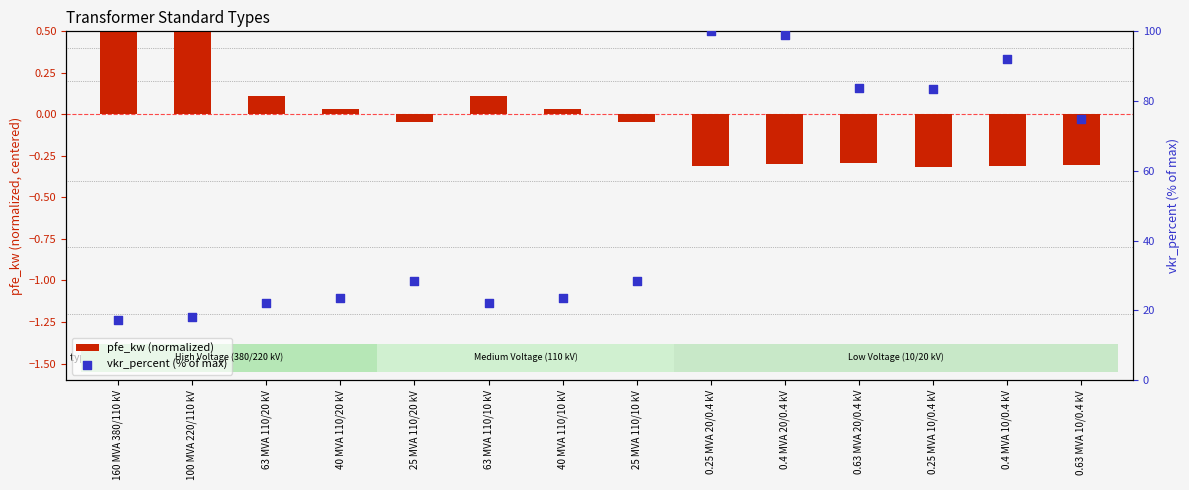

At which category is the sum across all series the highest?

0.25 MVA 20/0.4 kV